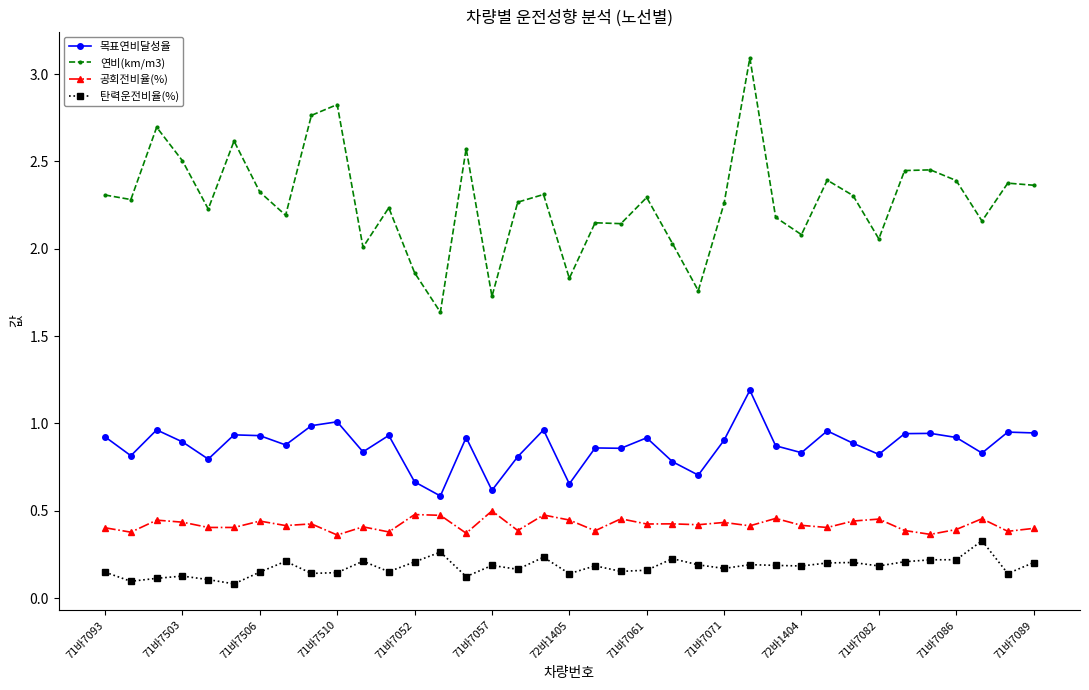

Which series has the largest total across all categories?

연비(km/m3)